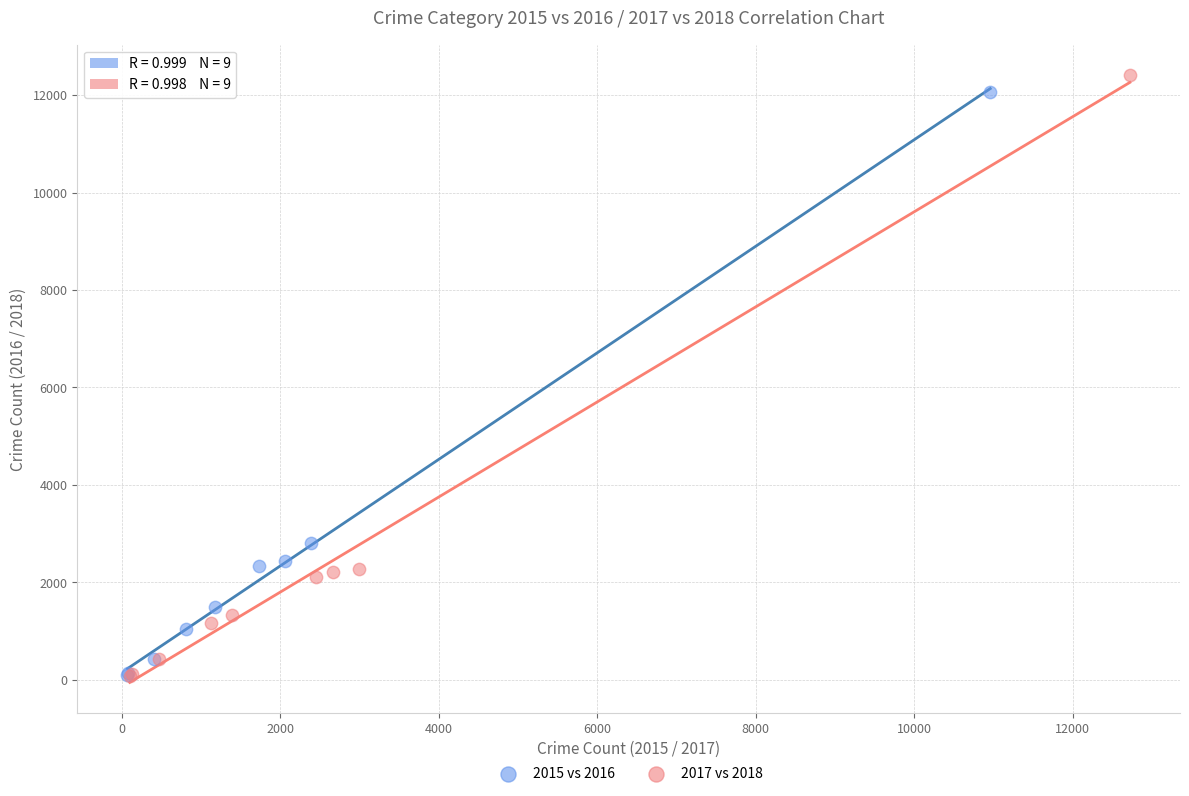

What are all the series names shown in the legend?

2015 vs 2016, 2017 vs 2018